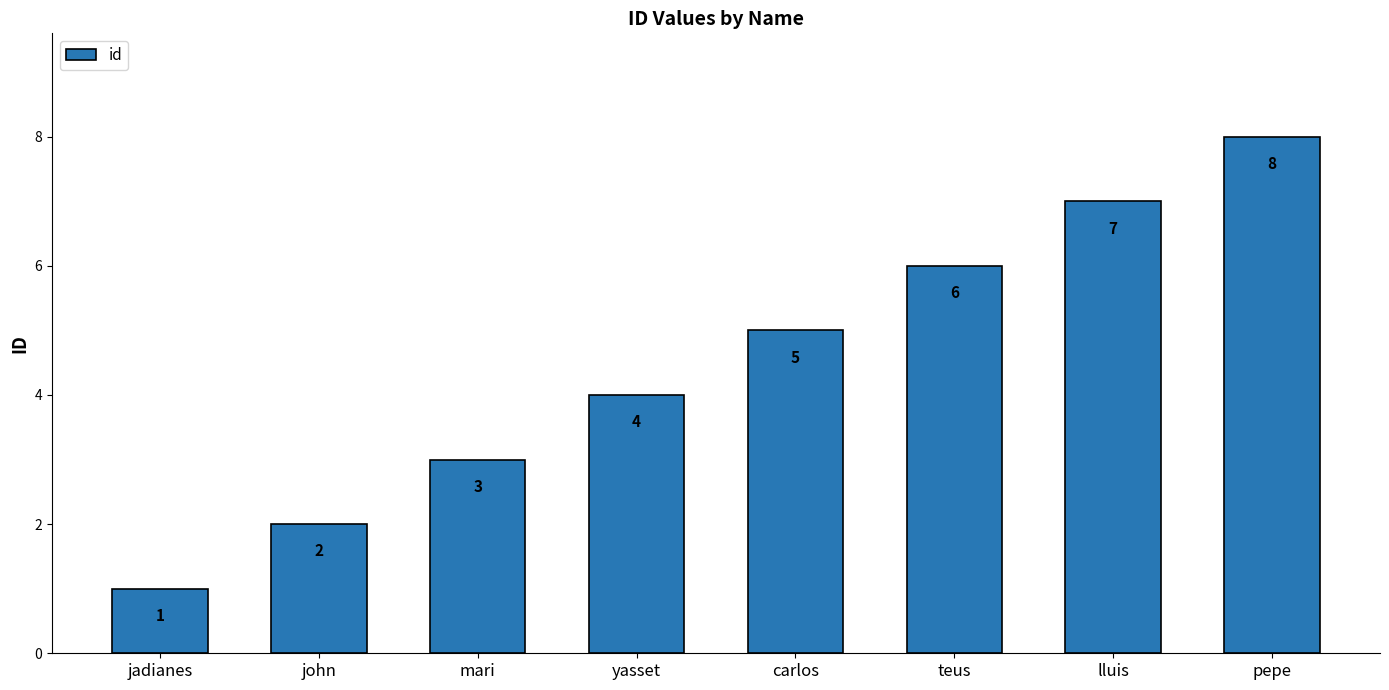

Reading right to left, list all the values displayed in this chart.

8	7	6	5	4	3	2	1